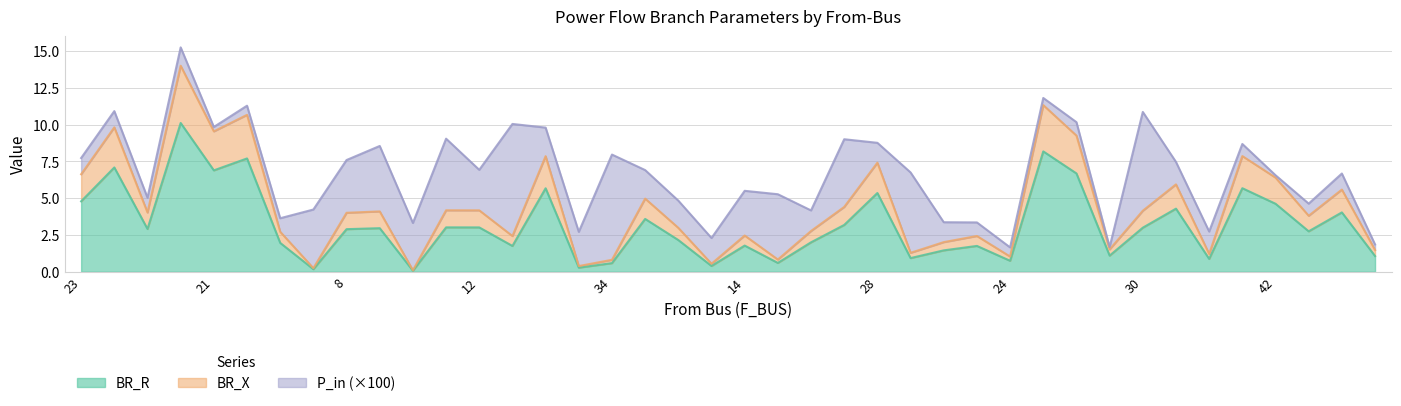

Where is the first local minimum for BR_R?

37